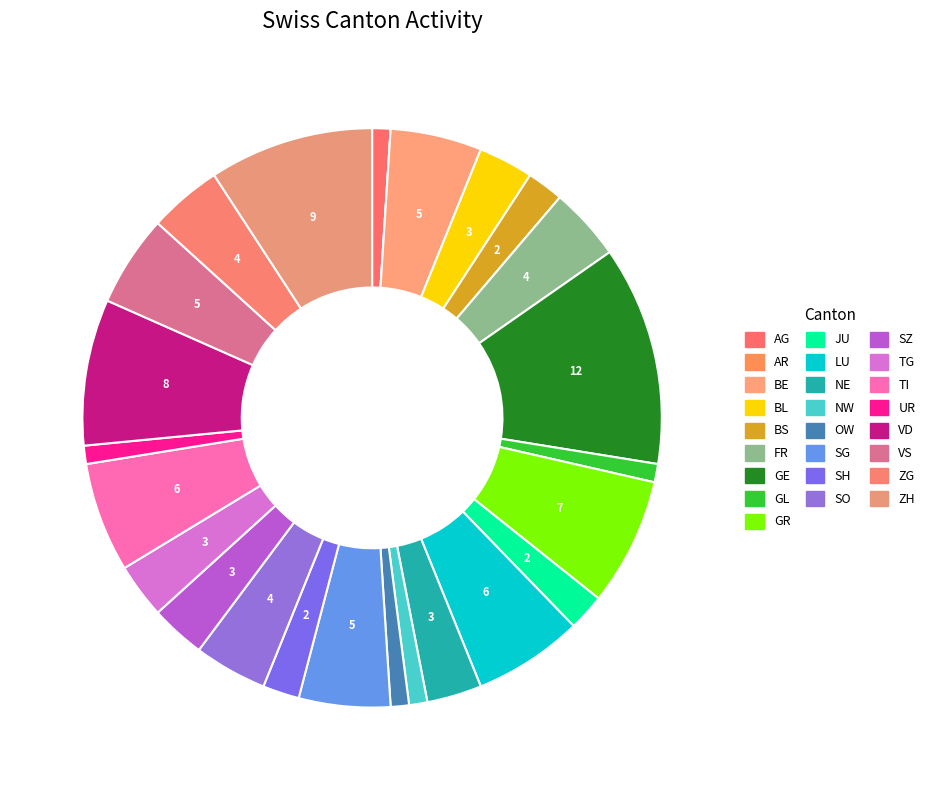

What is the largest slice in the pie chart?

GE